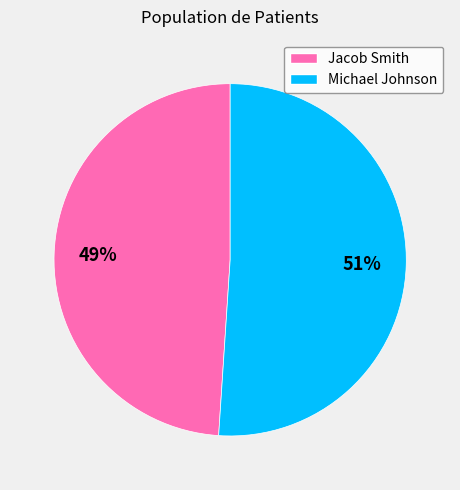

Combined, do Michael Johnson and Jacob Smith account for over 50%?

Yes